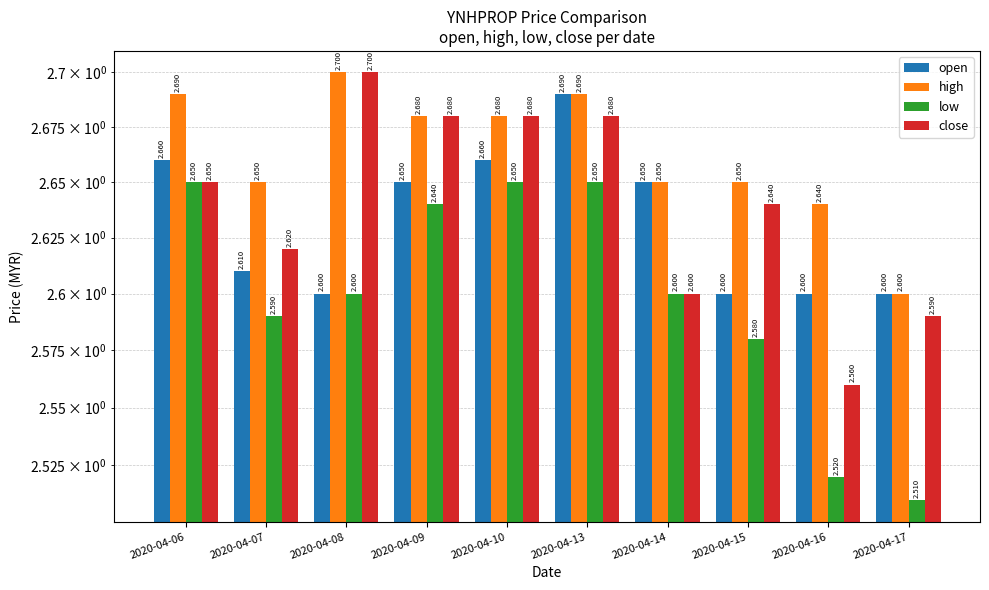

Between 2020-04-09 and 2020-04-10, which series saw the biggest shift?

open